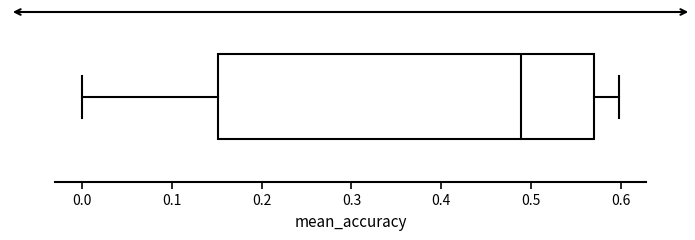

Transcribe this box plot: give where the median line is, the range the box spans, and where the two whiskers end, as read against the x-axis. The values are not printed on the chart, so give them approximately, as read against the axis.

median 0.49, box 0.15 to 0.57, whiskers 0.00 to 0.60